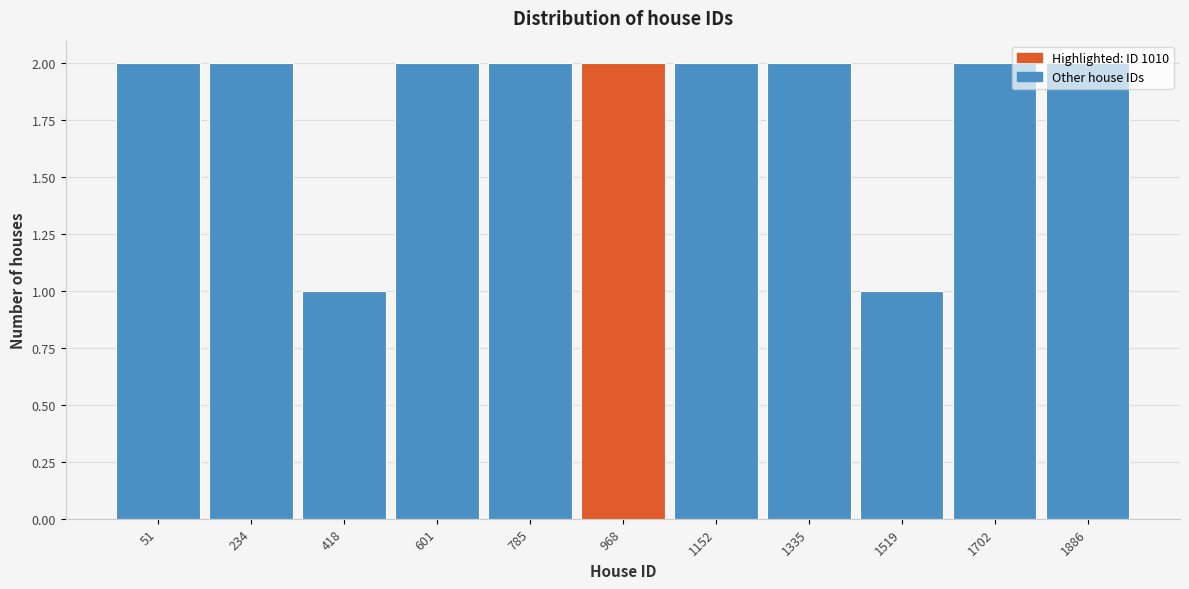

What is the sum of the values at 1702 and 51?

4